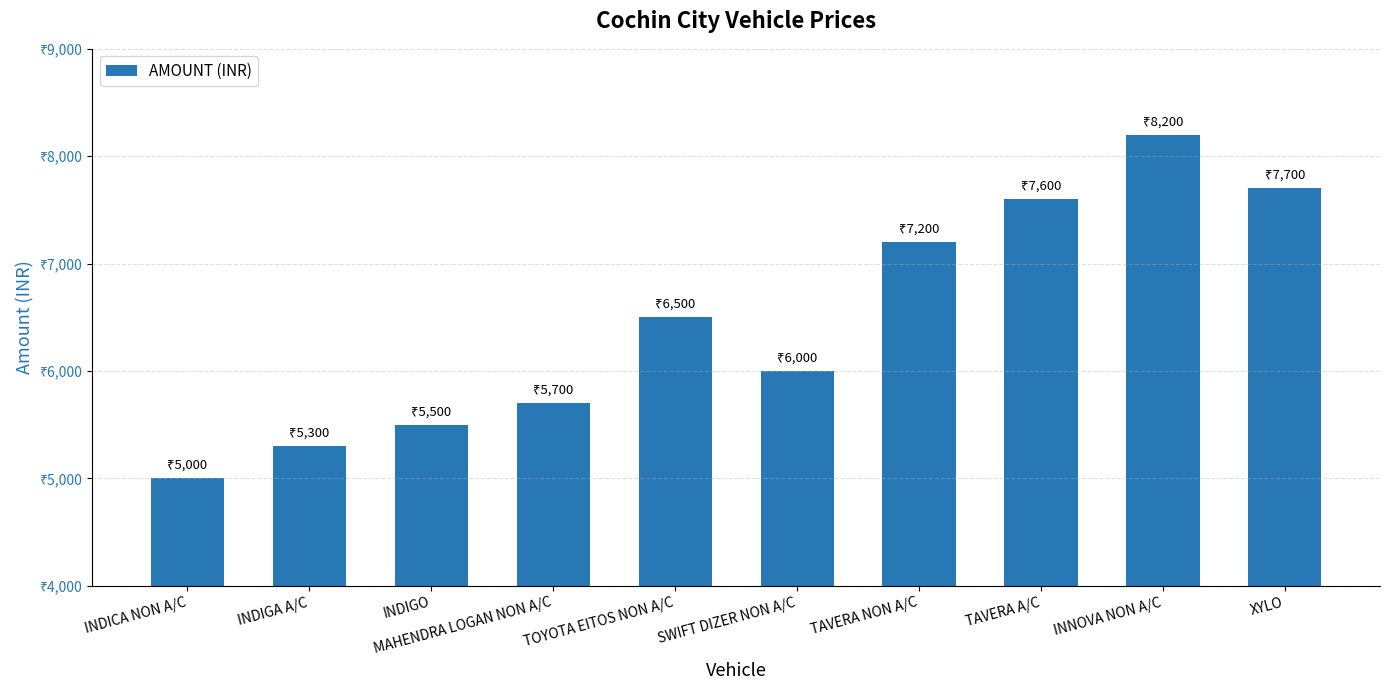

What is the label of the 6th bar from the left?

SWIFT DIZER NON A/C